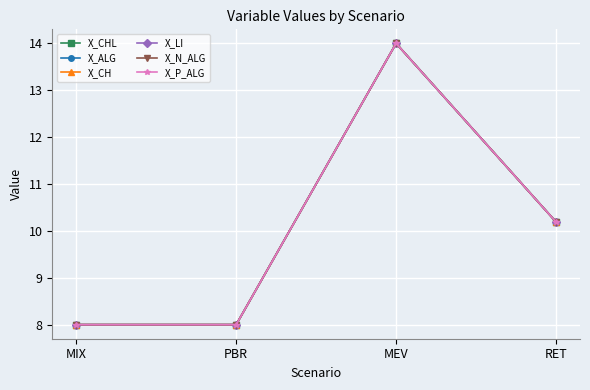

What is the value of the X_LI point at the 2nd from the left?

8.0